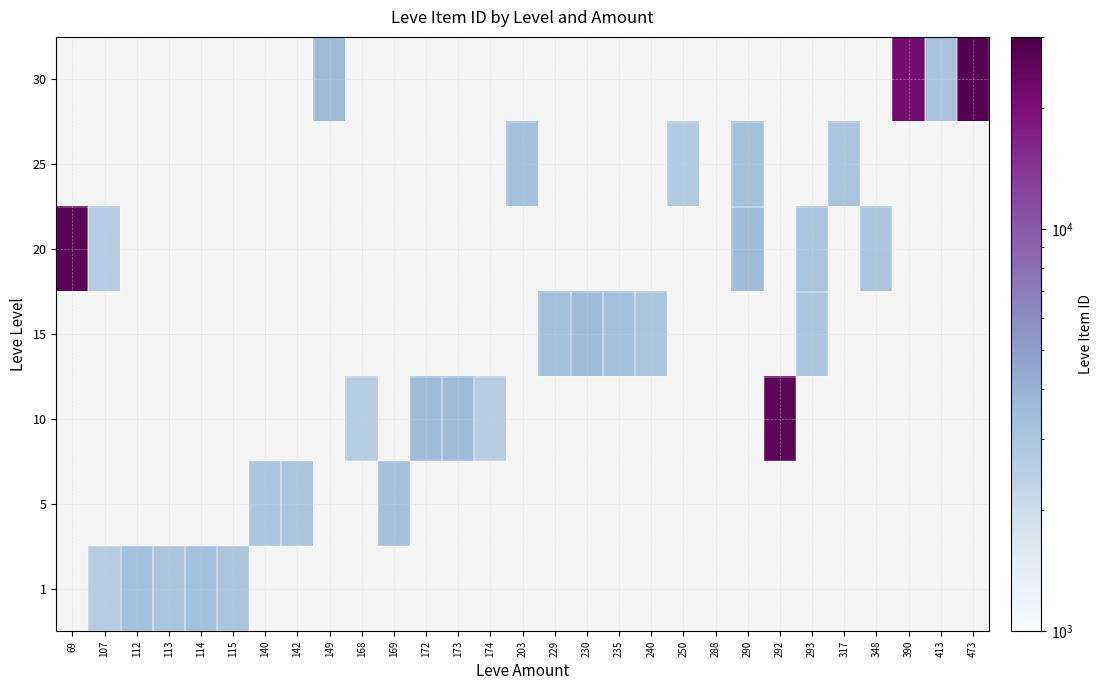

Between 114 and 230, which is larger?

230